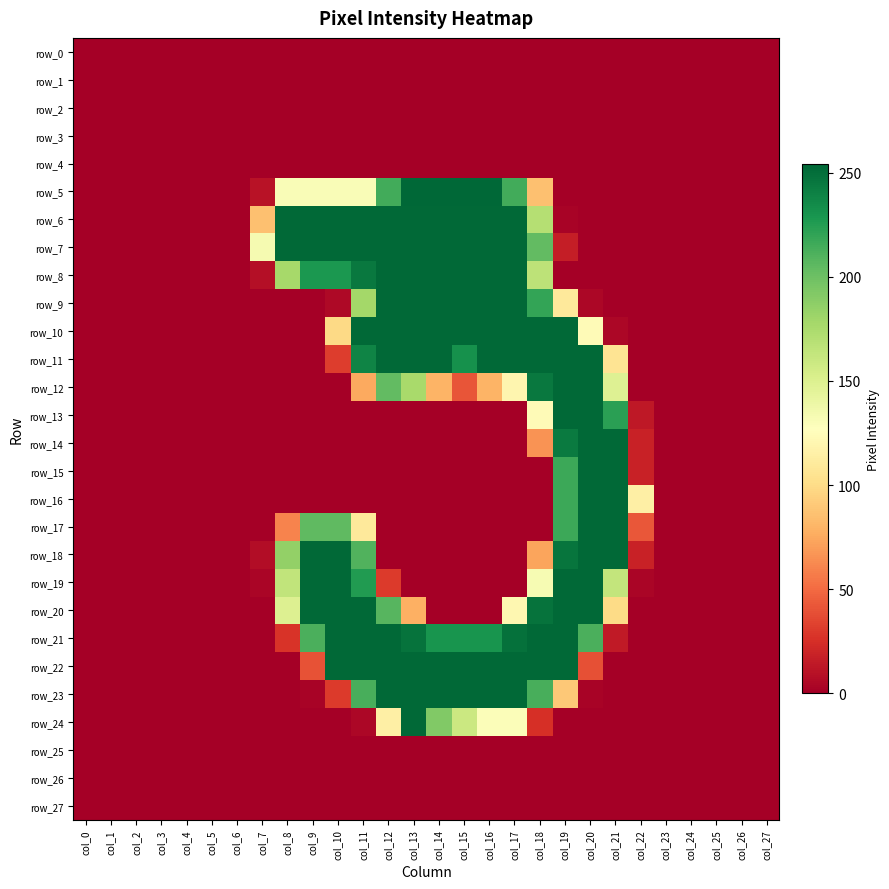

How many values in row_19 are above zero?

11